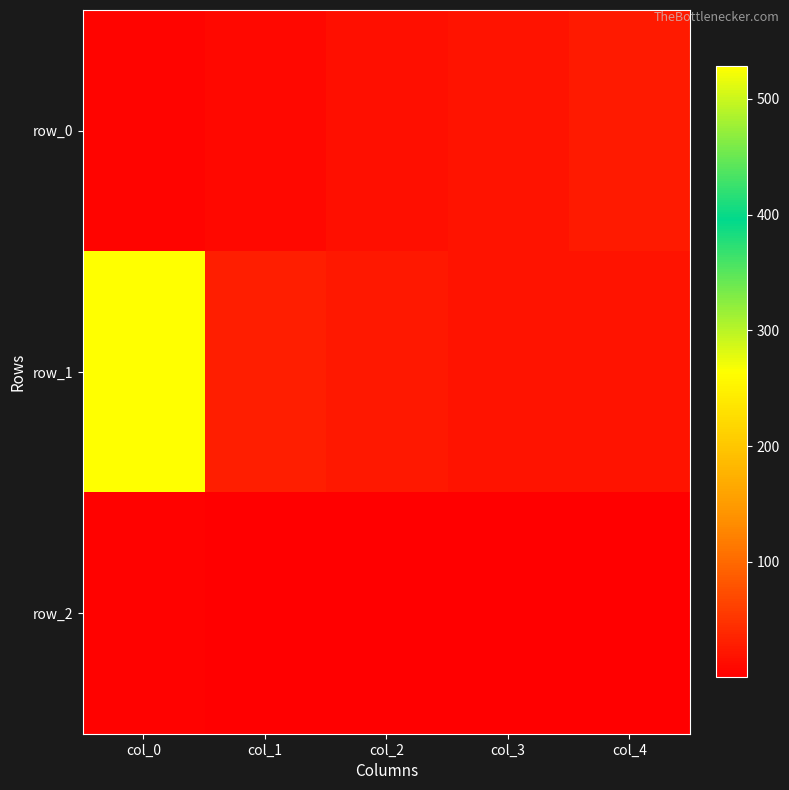

What is the sum of the row_1 values at col_1 and col_2?

55.9